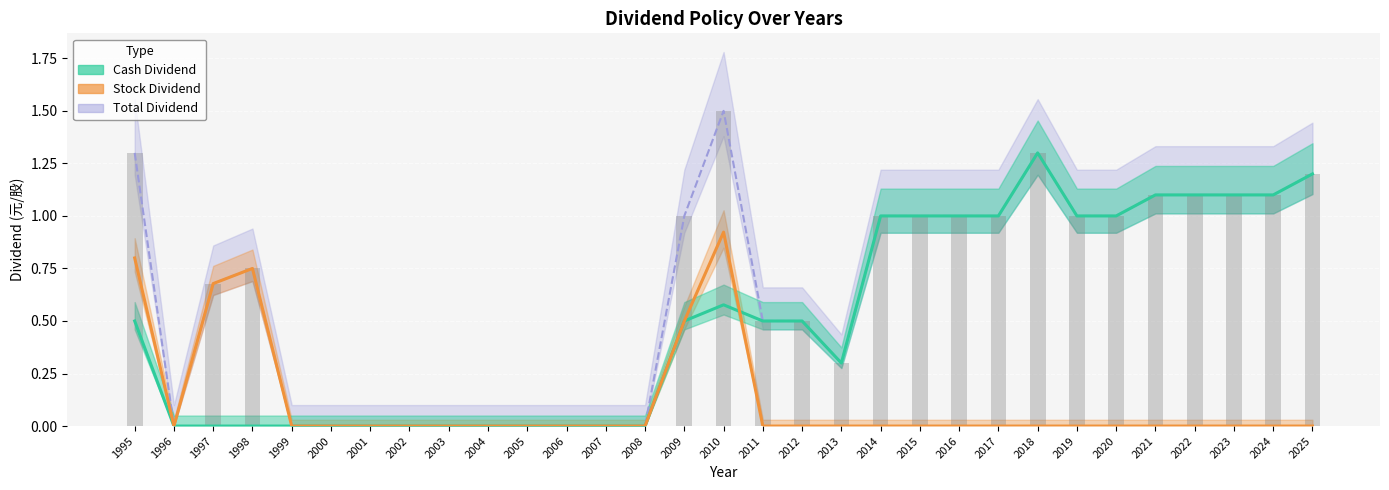

The value of Total Dividend at 2021 is 0.3. True or false?

False